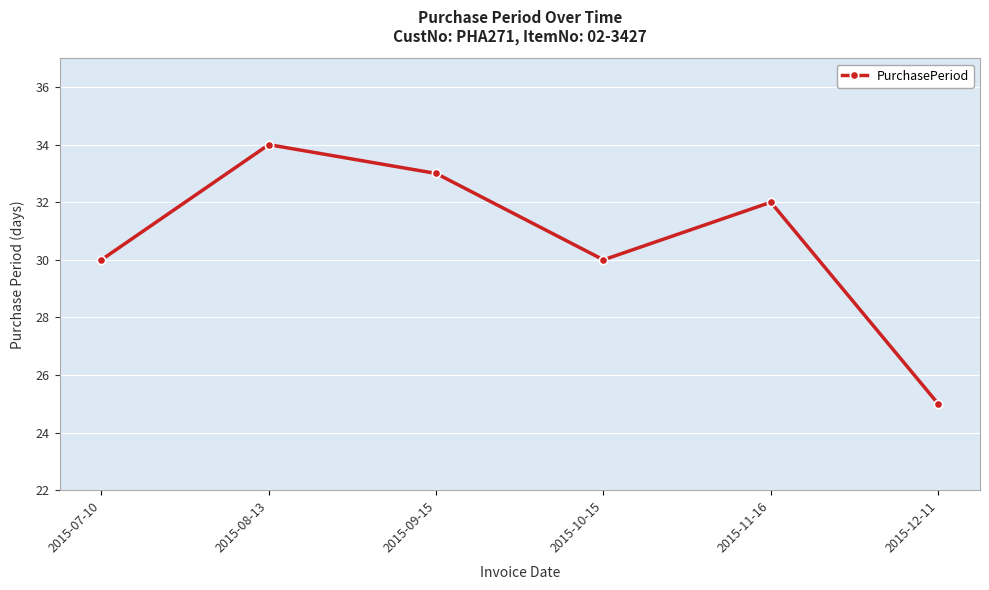

Is it true that the value at 2015-12-11 is 36?

False